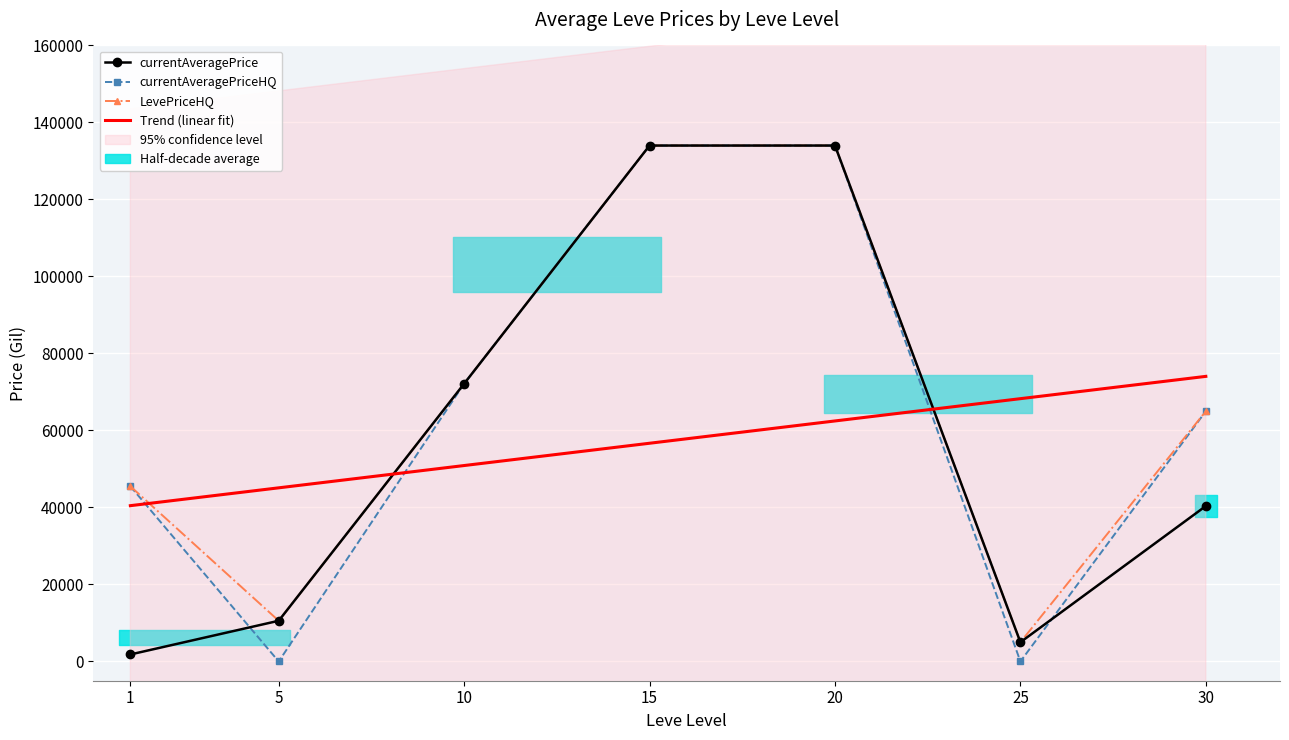

True or false: Trend (linear fit) and LevePriceHQ intersect in this chart.

True